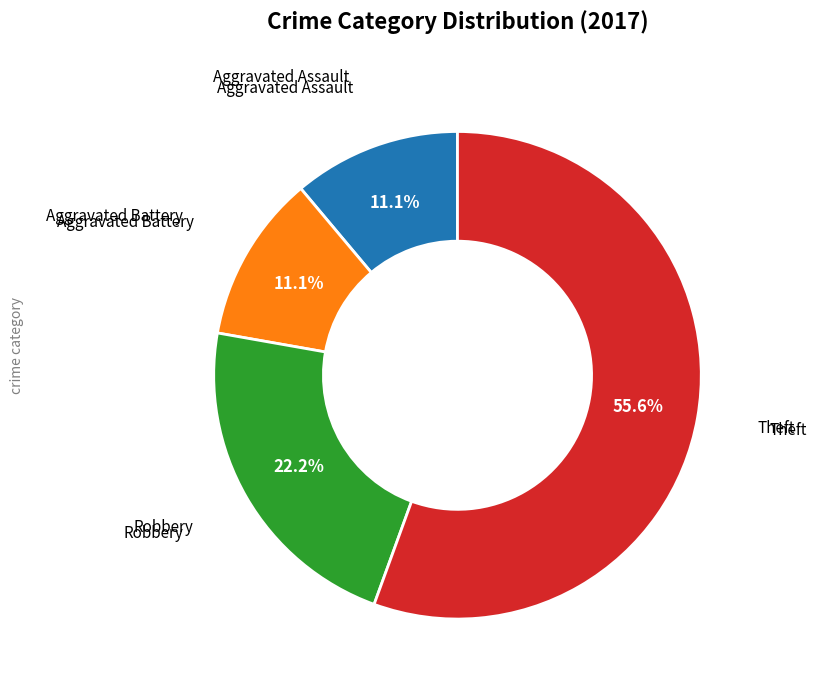

Does any single category account for the majority?

Yes